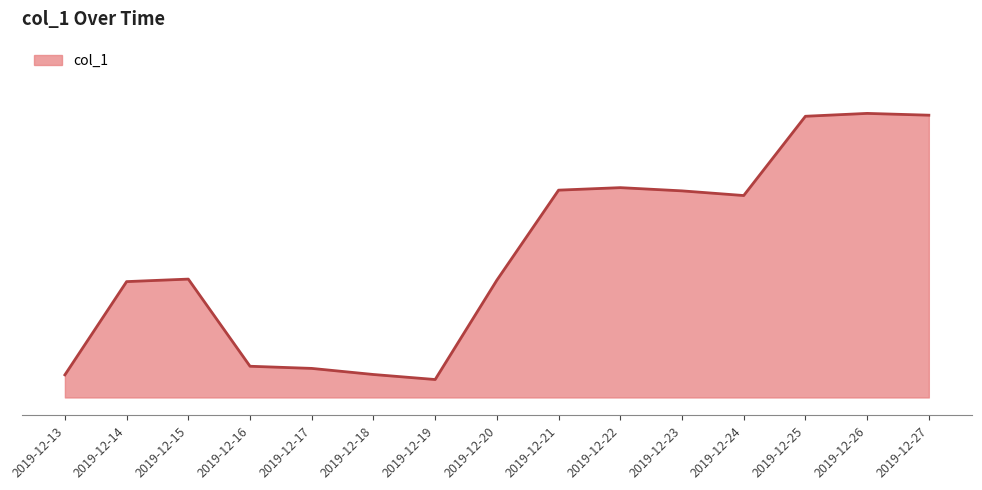

What is the approximate value at 2019-12-27?

7993.7